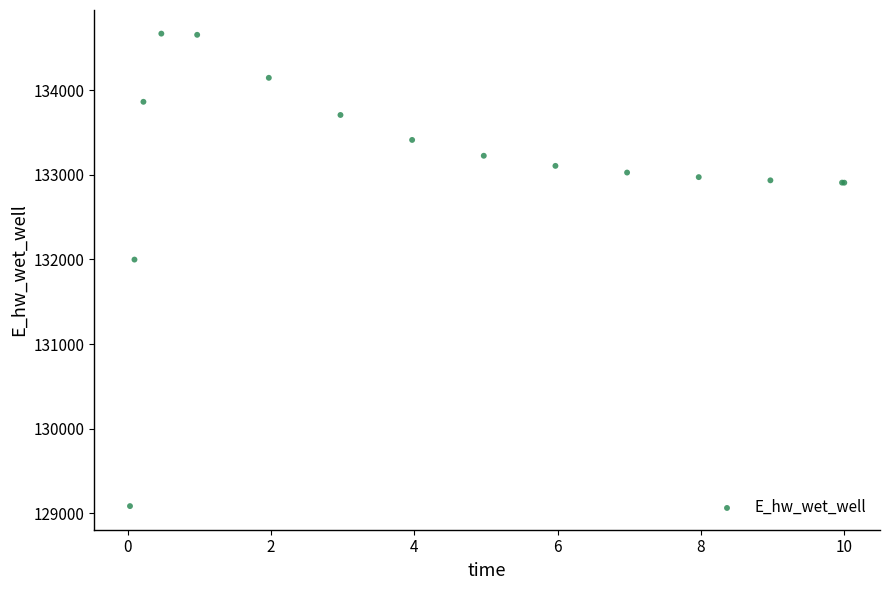

What Y value in the scatter plot is closest to 131876?

131998.3